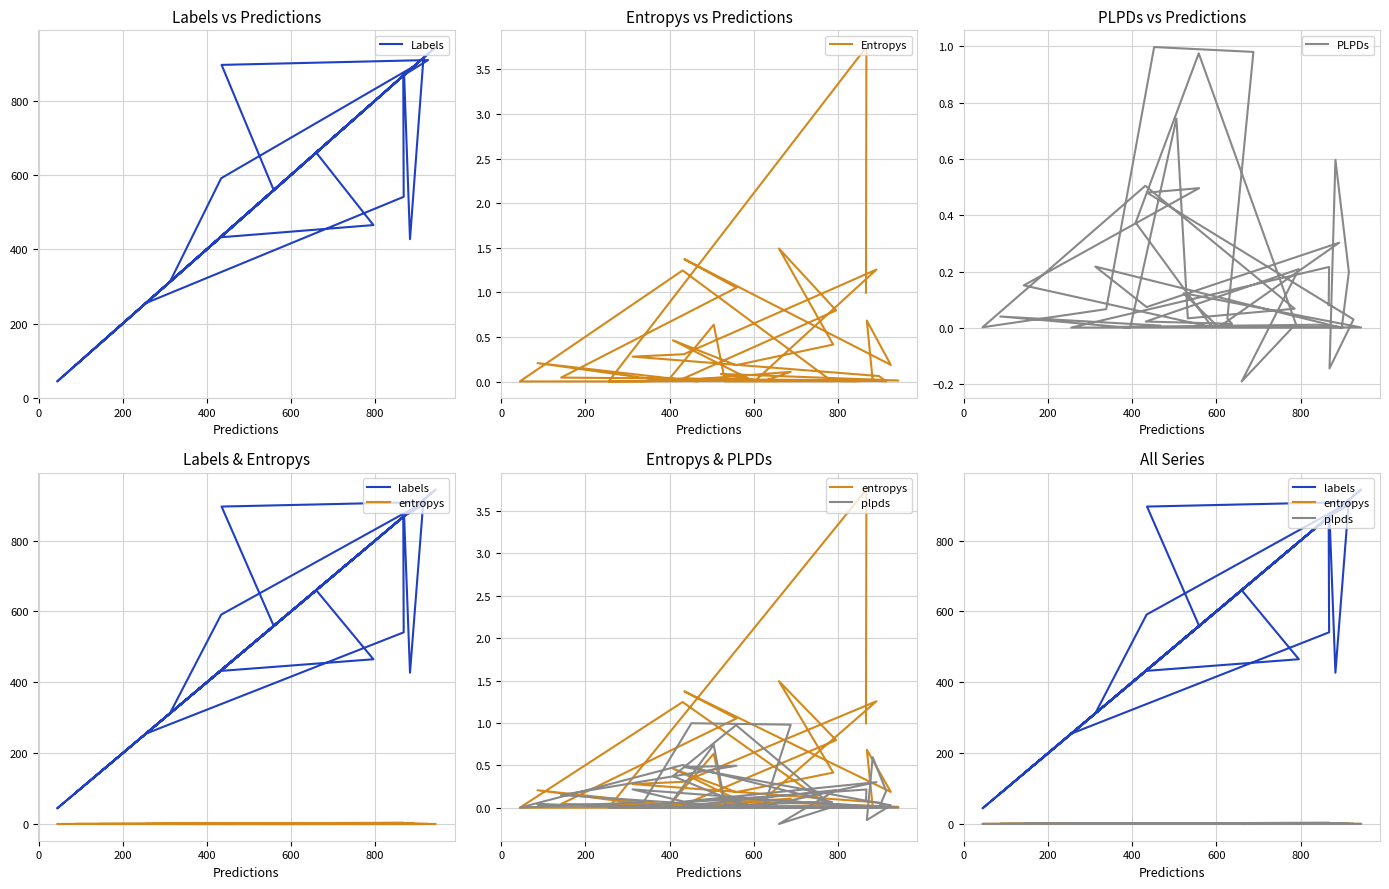

The PLPDs series shows 0.0 at 12. True or false?

False